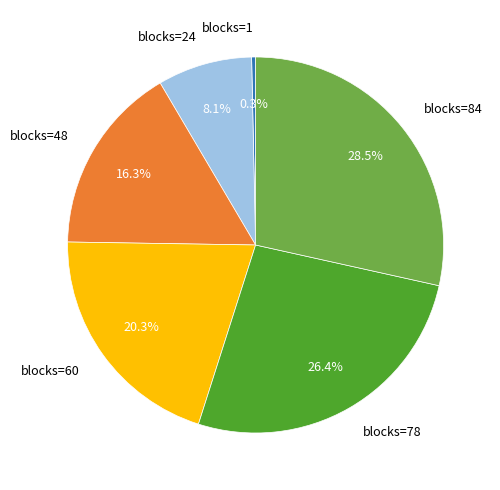

What portion of the pie excludes blocks=24?

91.9%